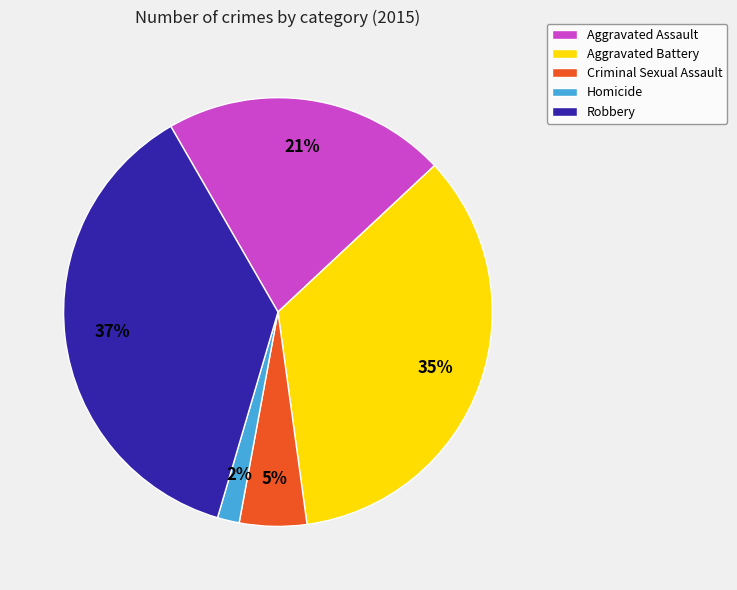

Between Robbery and Homicide, which is larger?

Robbery